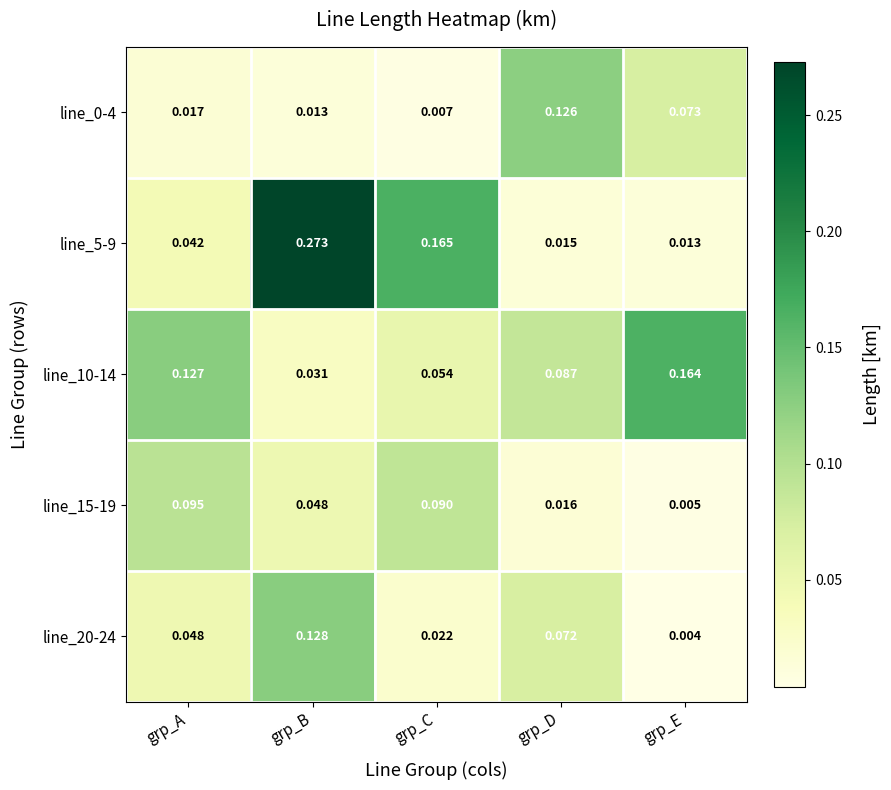

How many distinct data groups are displayed?

5